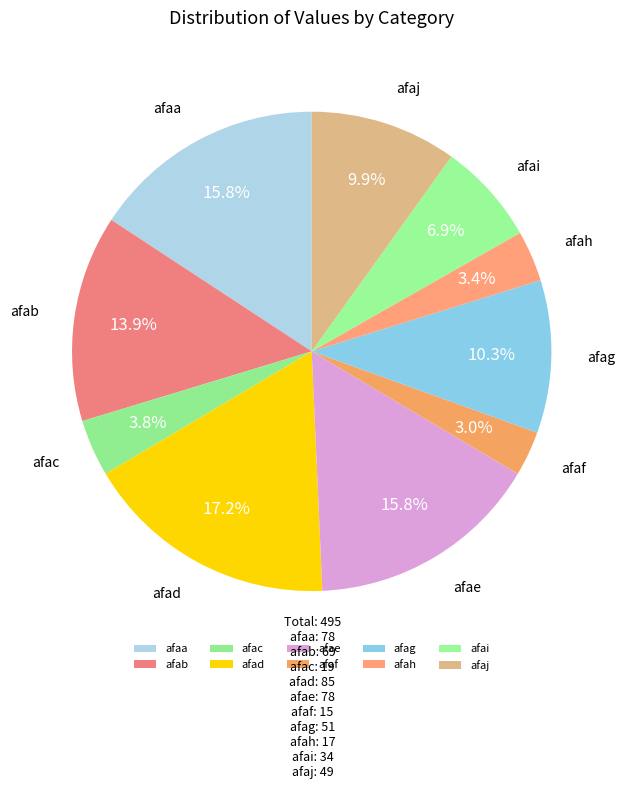

To the nearest percent, what is the difference between the afaf and afad slice percentages?

14%